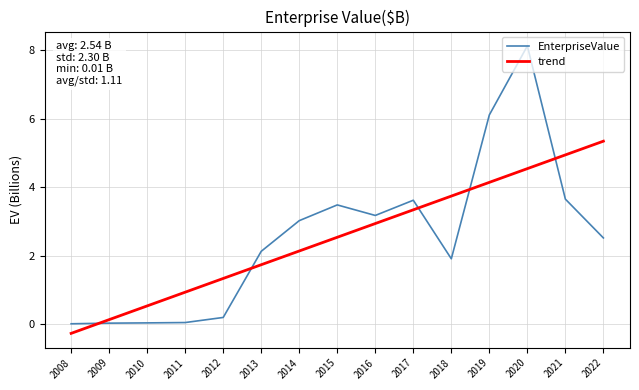

Where do EnterpriseValue and trend first cross each other?

2008 and 2009